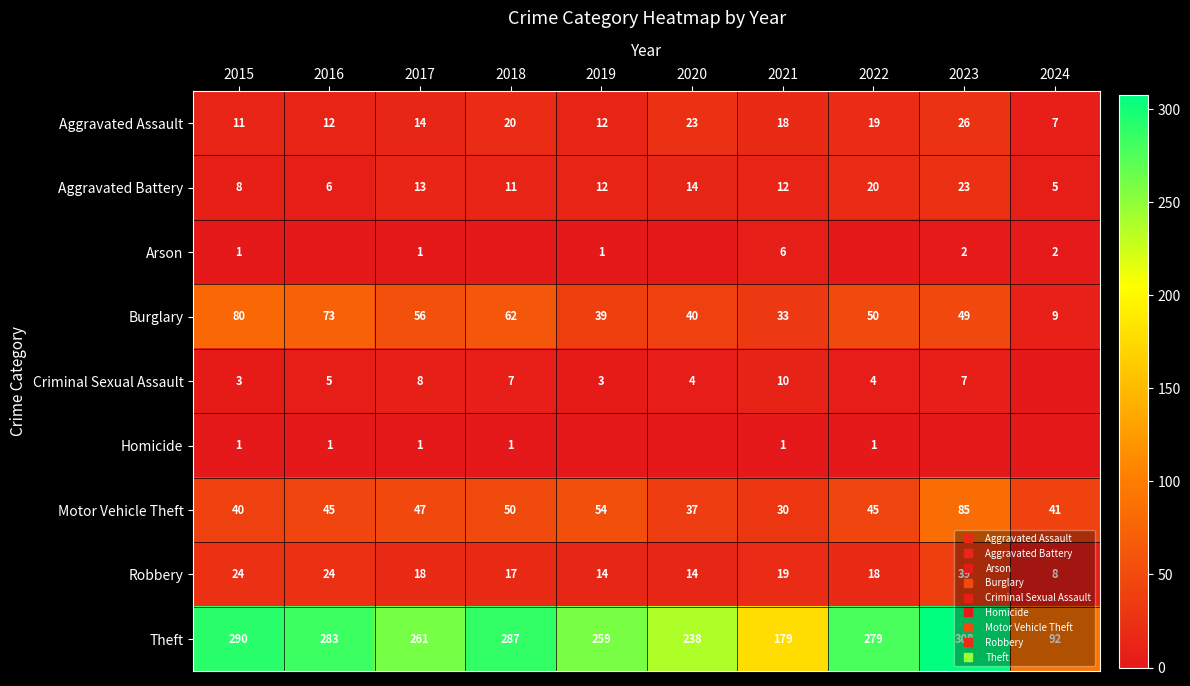

What is the difference between the second highest and minimum values in the Motor Vehicle Theft series?

24